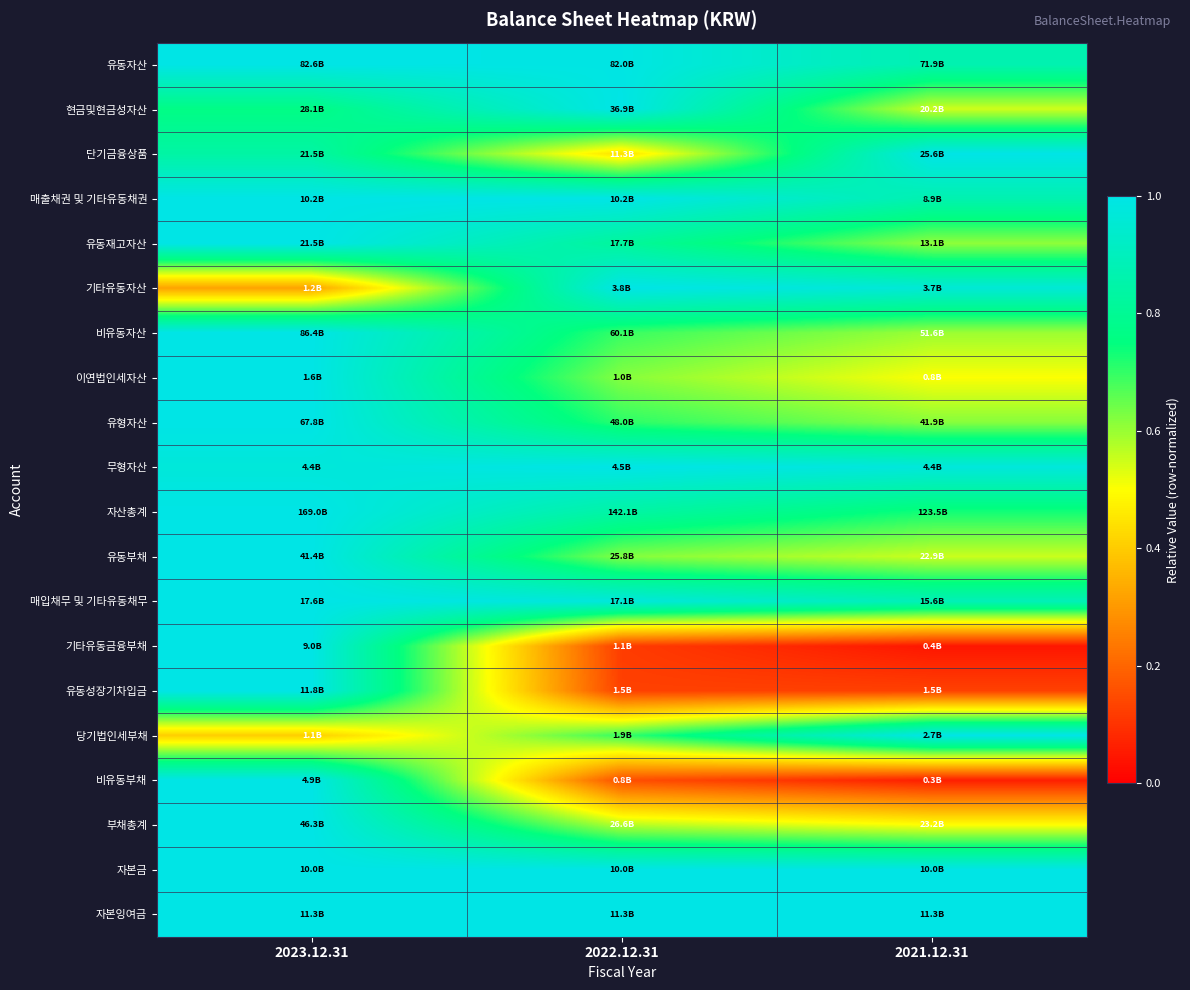

At which category is the sum across all series the highest?

2023.12.31